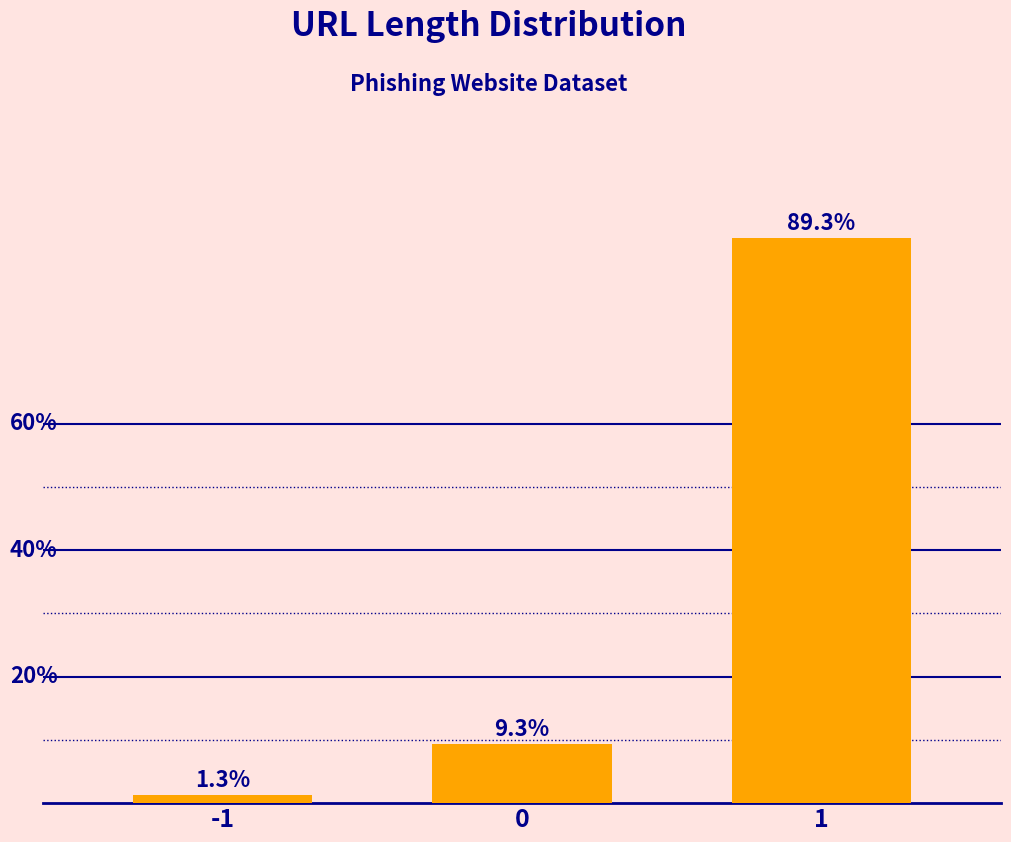

Rank the categories by value from highest to lowest.

1, 0, -1